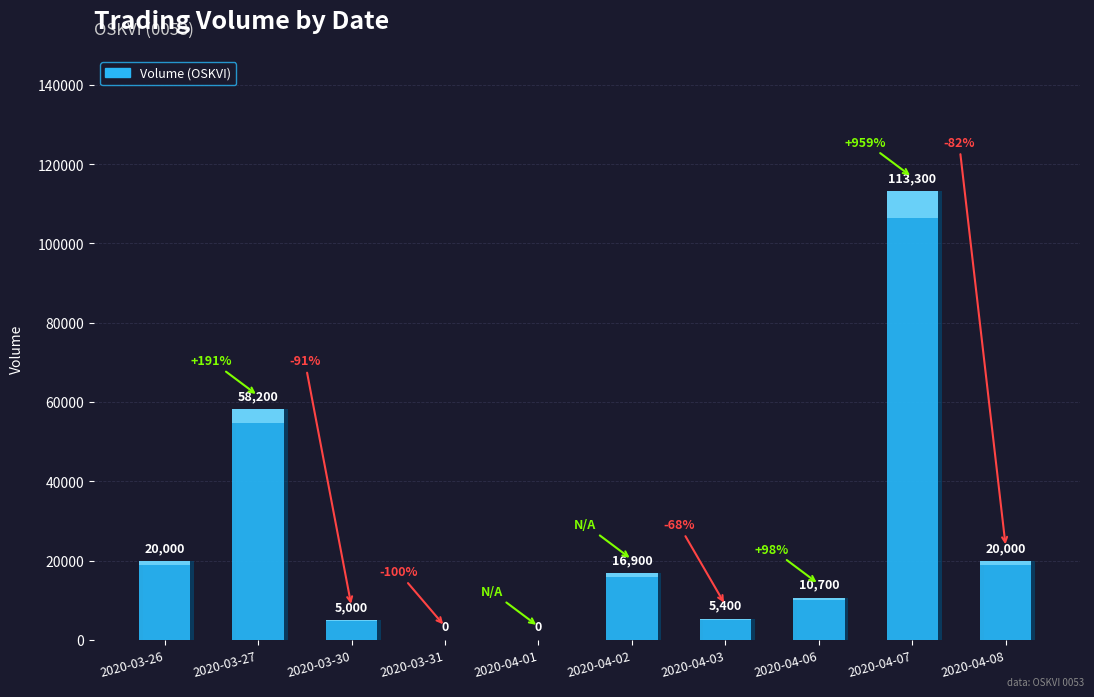

What is the value of the 10th bar from the left?

20000